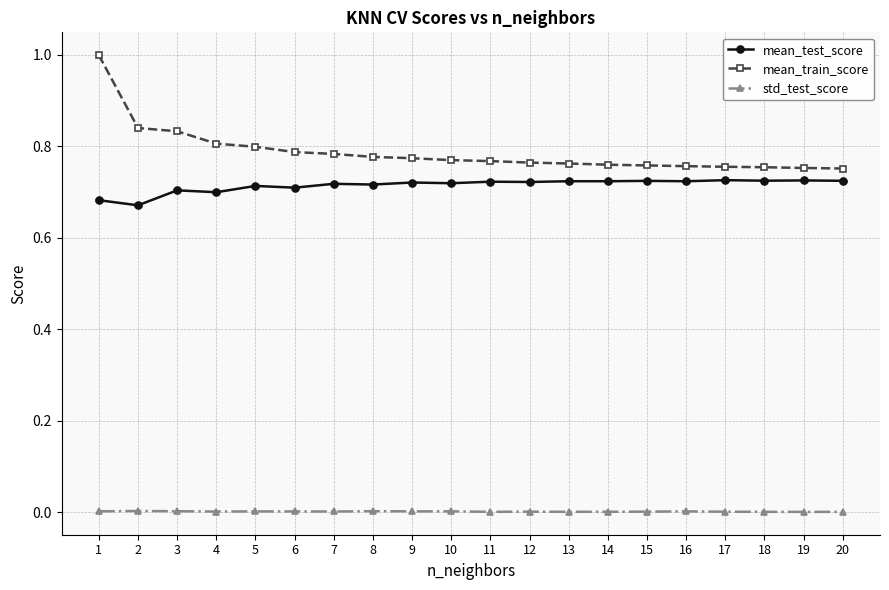

True or false: mean_test_score has a value of 1.3 at 13.

False